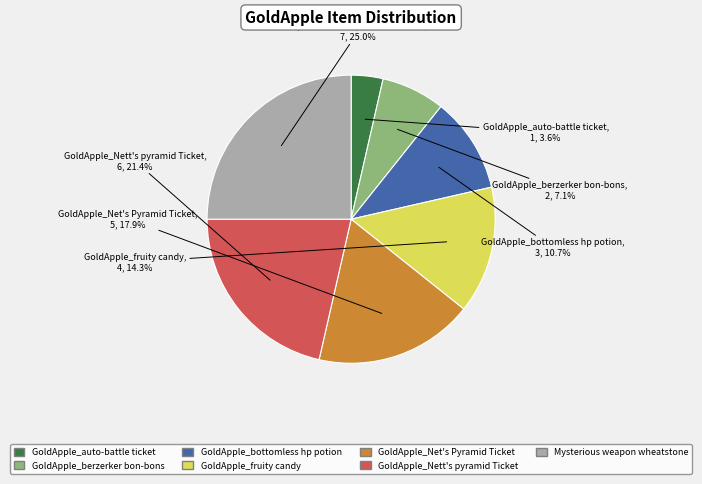

Does any single category account for the majority?

No